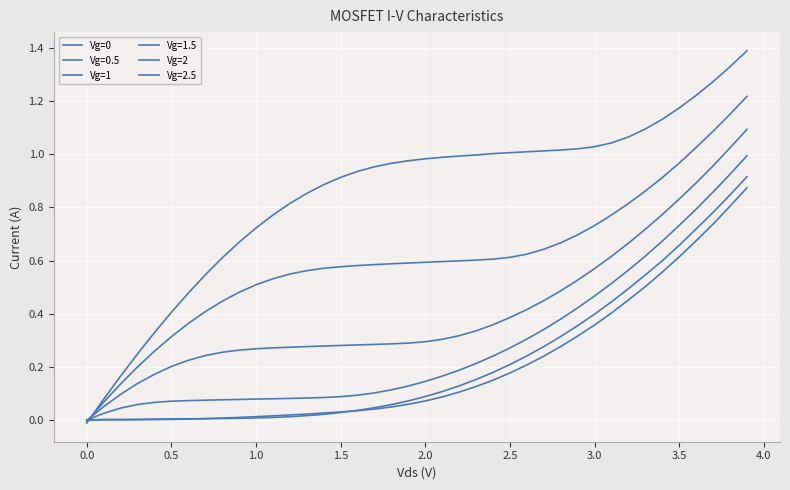

Does the chart have visible grid lines?

Yes